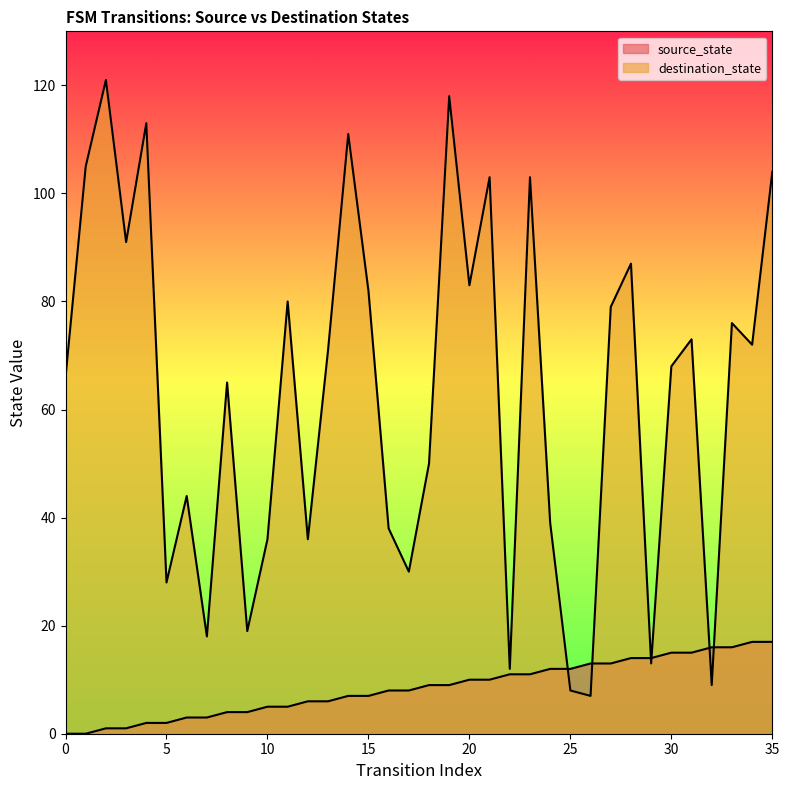

What is the difference between the second highest and minimum values in the source_state series?

17